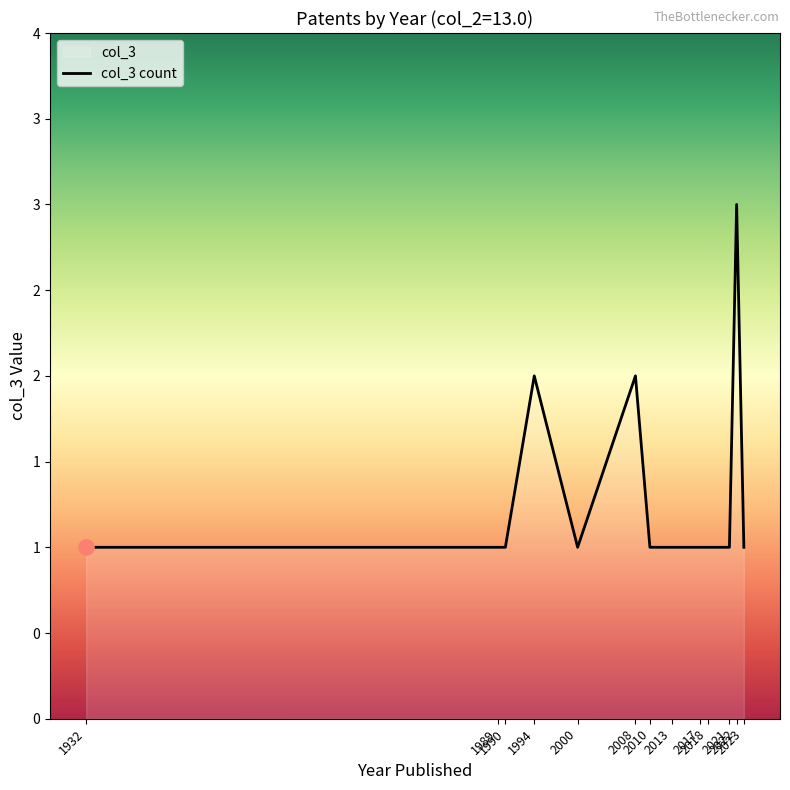

What is the change in value from 2008 to 2021?

-1